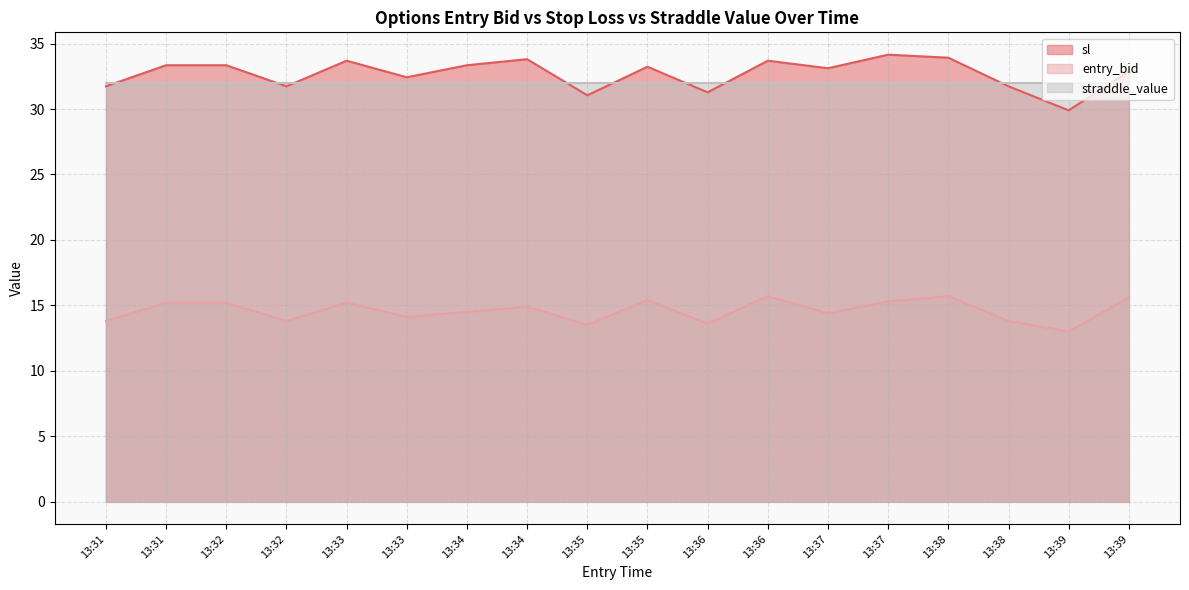

How many distinct data groups are displayed?

3